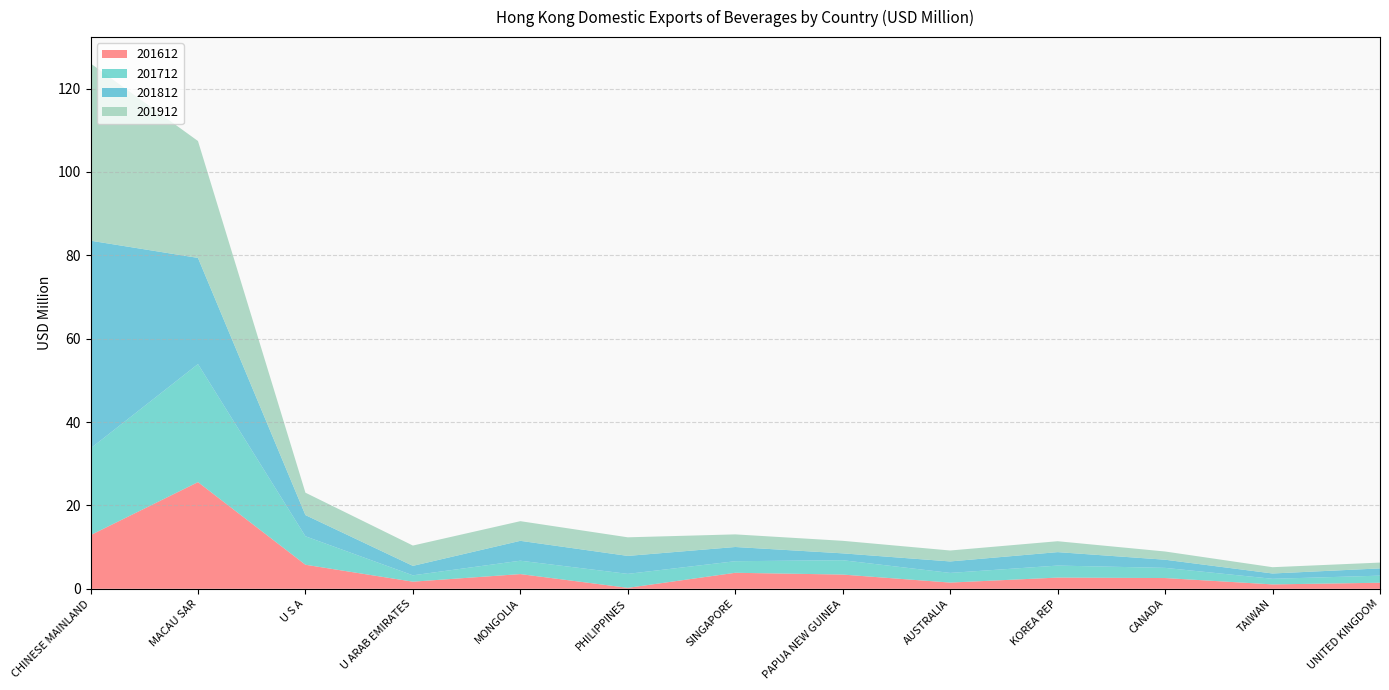

Reading left to right, transcribe all the data shown in this chart.

201612: 12.9	25.6	5.8	1.7	3.5	0.2	3.8	3.4	1.5	2.7	2.6	1.1	1.4
201712: 20.8	28.3	6.8	1.5	3.2	3.3	2.8	3.4	2.3	2.9	2.4	1.3	1.7
201812: 49.8	25.5	5.1	2.3	4.8	4.3	3.4	1.6	2.8	3.2	2.0	1.3	1.7
201912: 42.5	28.0	5.4	4.9	4.7	4.5	3.0	3.0	2.6	2.6	2.0	1.5	1.4